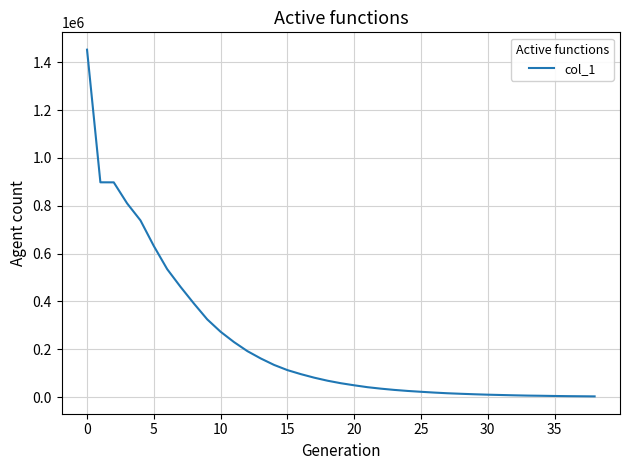

What is the difference between the maximum and minimum values?

1450189